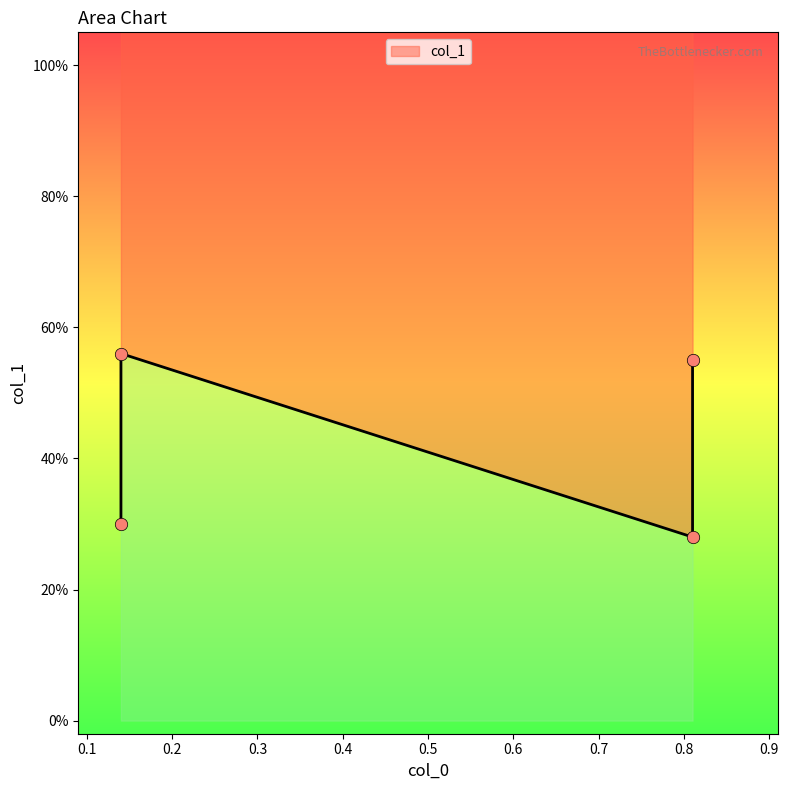

What is the change in value from 0.14 to 0.14?

-0.3